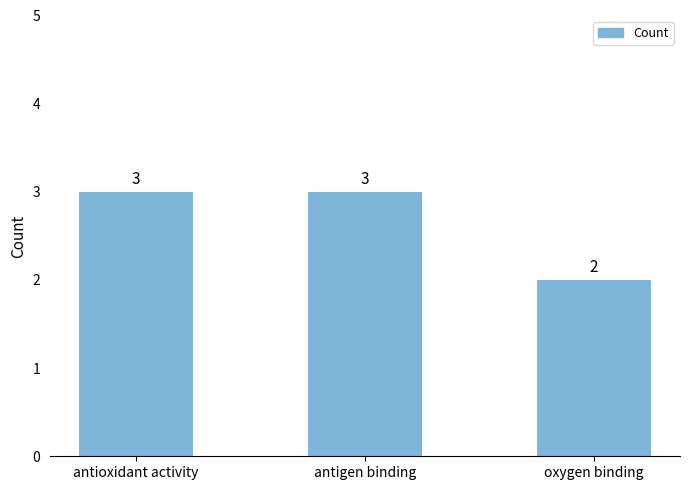

How many values are between 2 and 3?

3